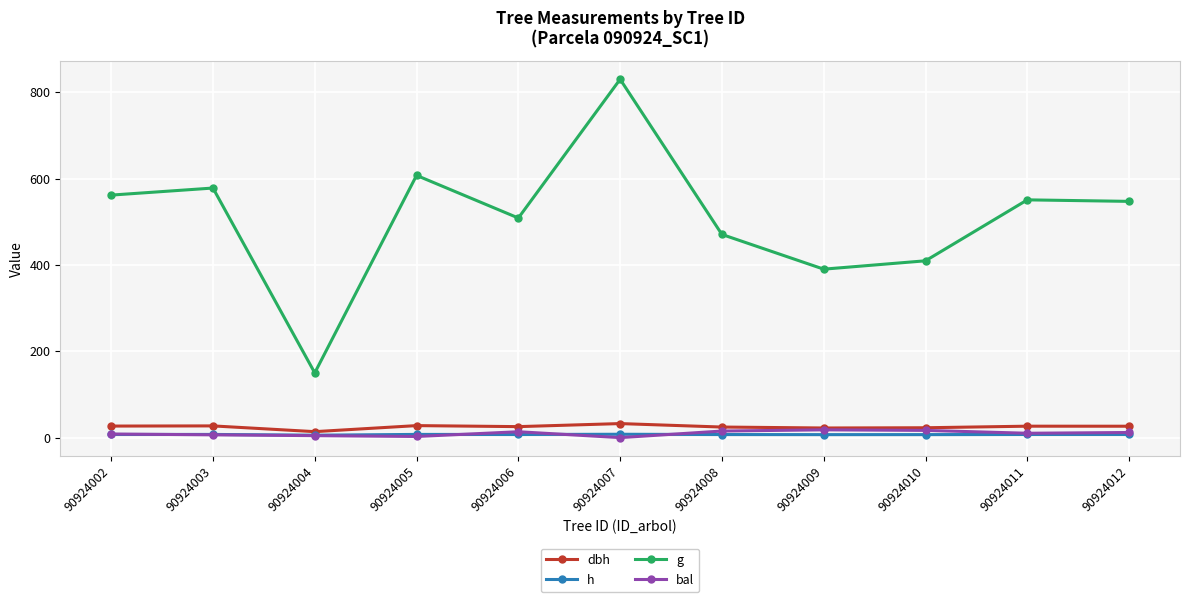

What is the sum of the g values at 90924012 and 90924004?

697.1